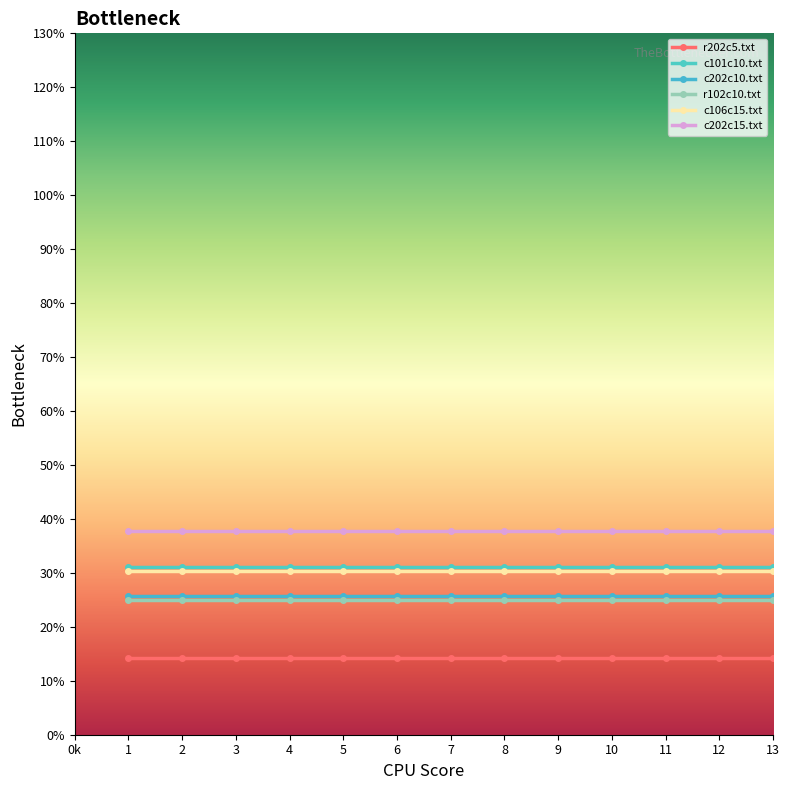

Which series has the largest total across all categories?

c202c15.txt